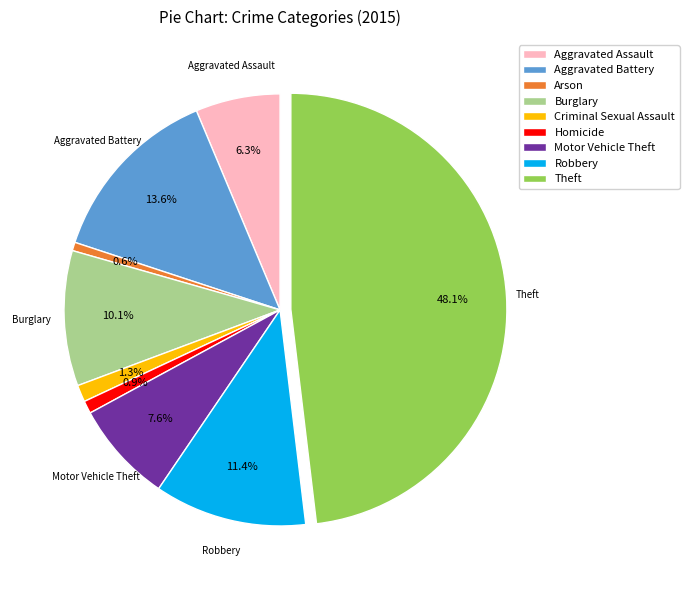

Which category has the biggest portion of the pie?

Theft